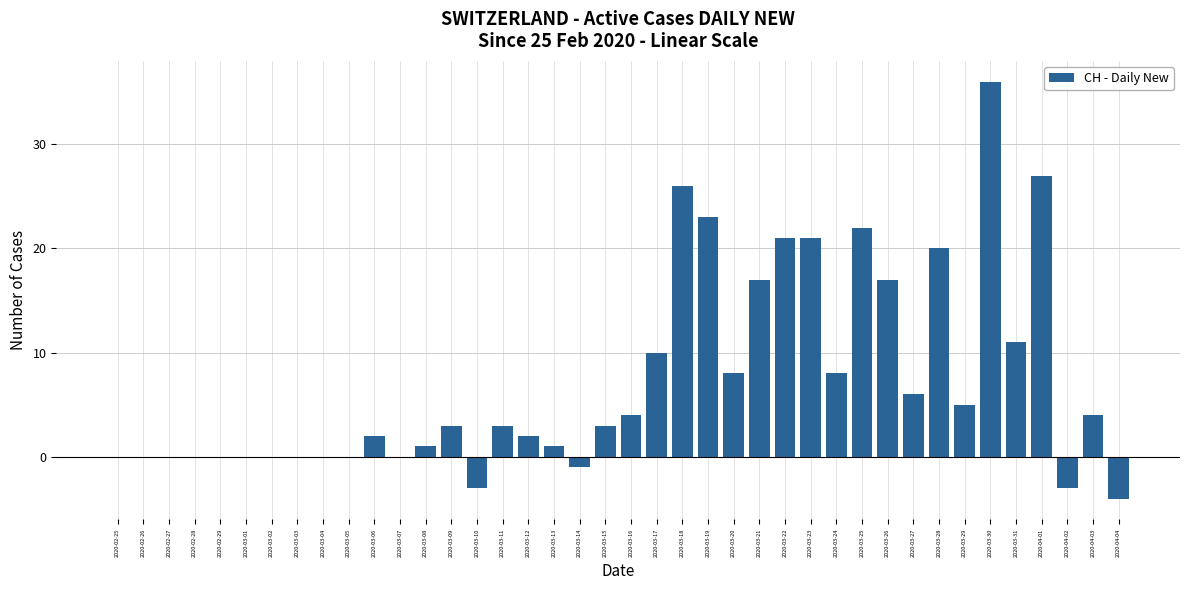

What is the sum of the values at 2020-03-17 and 2020-03-30?

46